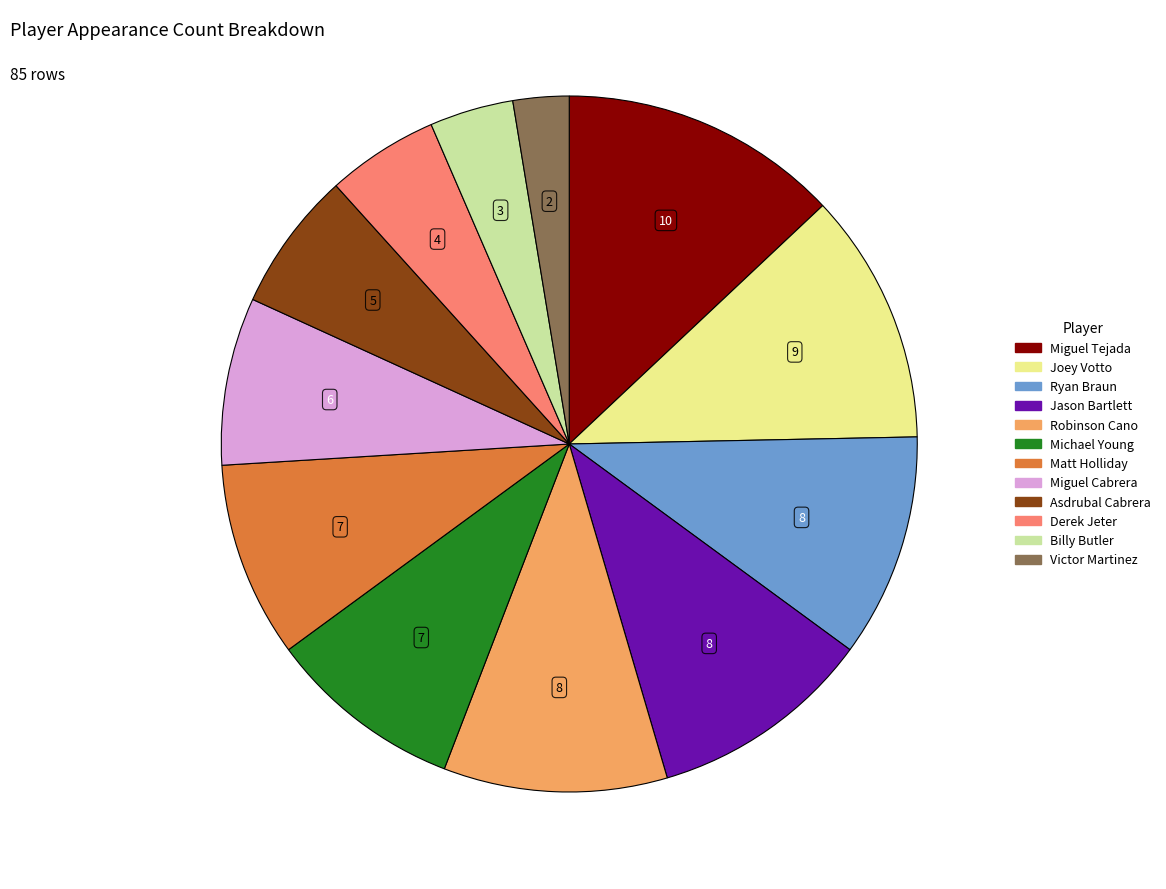

Approximately how many times larger is the value at Michael Young compared to Joey Votto?

0.8